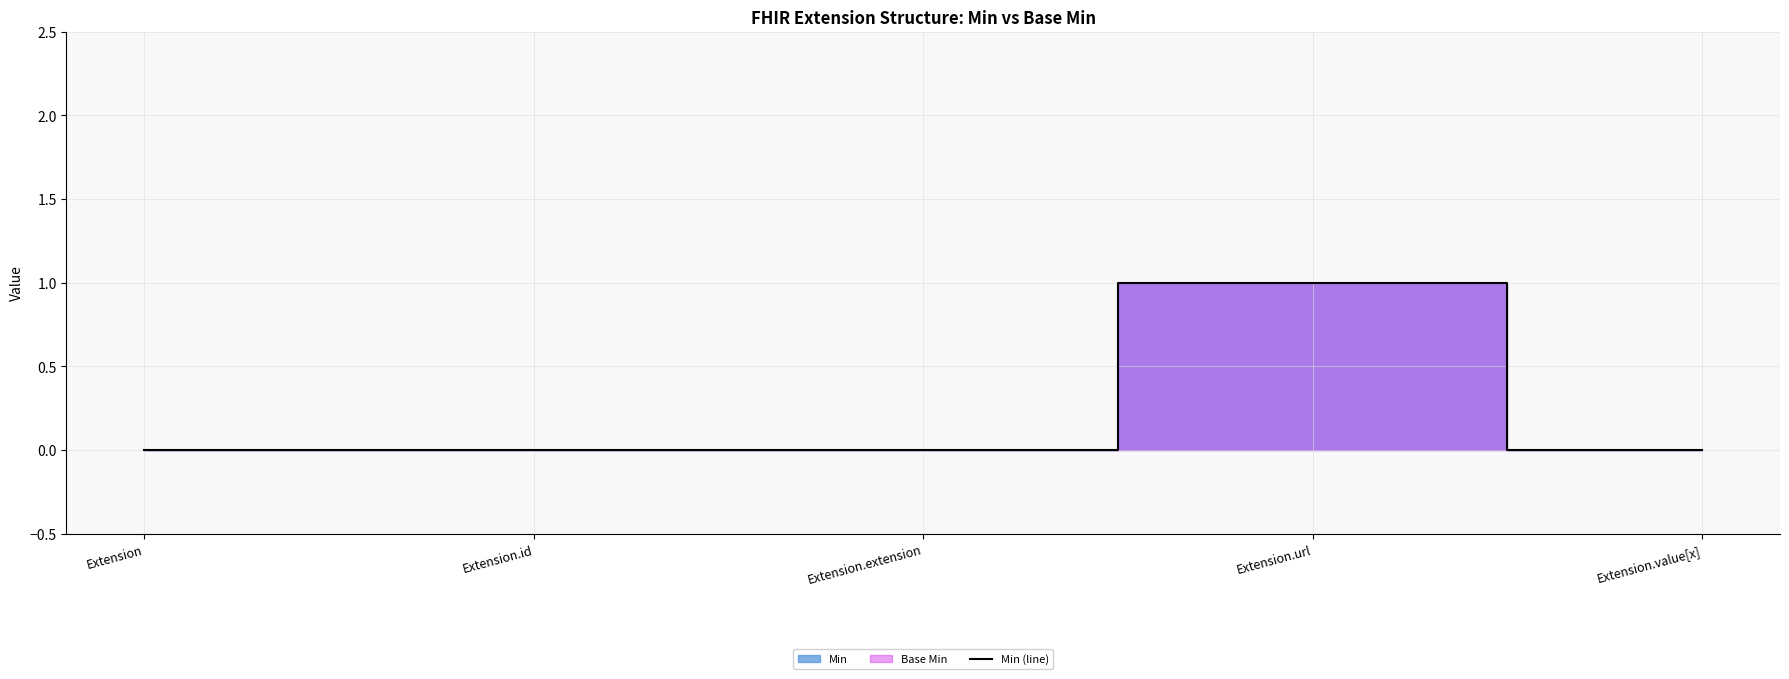

At which label is the value closest to 0?

Extension